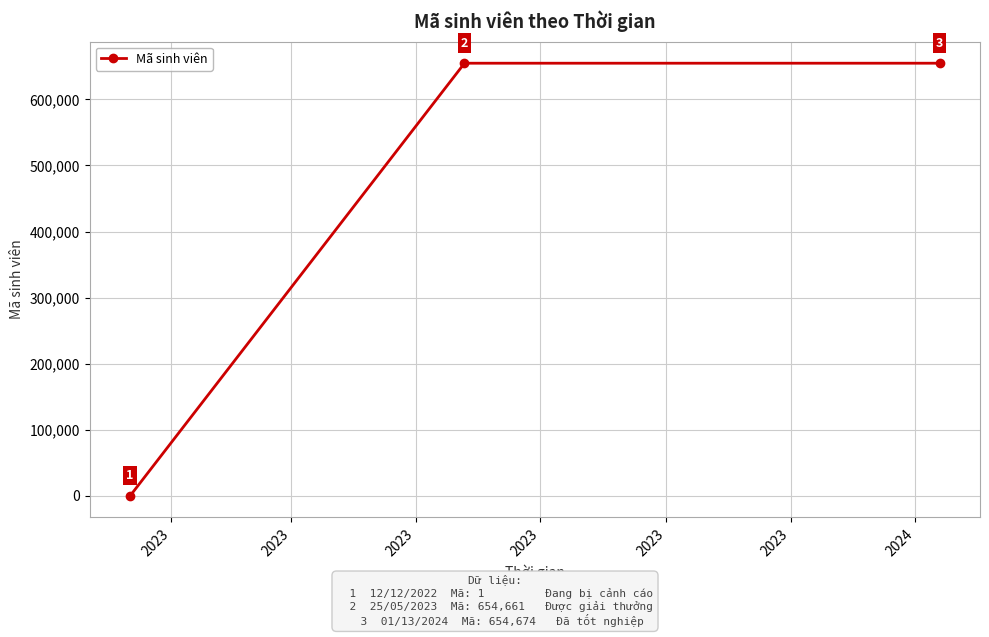

Does the chart display data point markers on the line(s)?

Yes